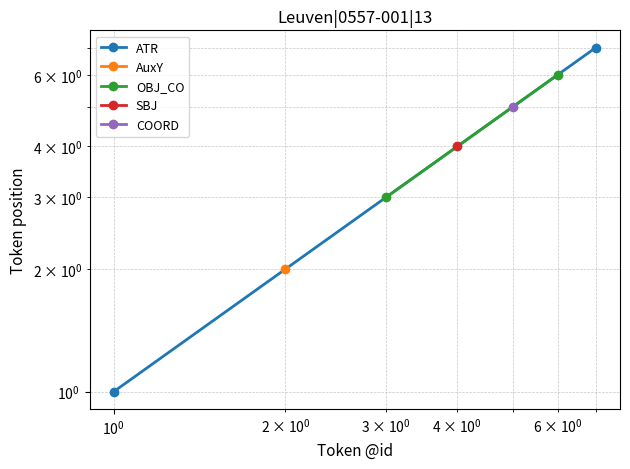

How many OBJ_CO values are between 3 and 6?

2